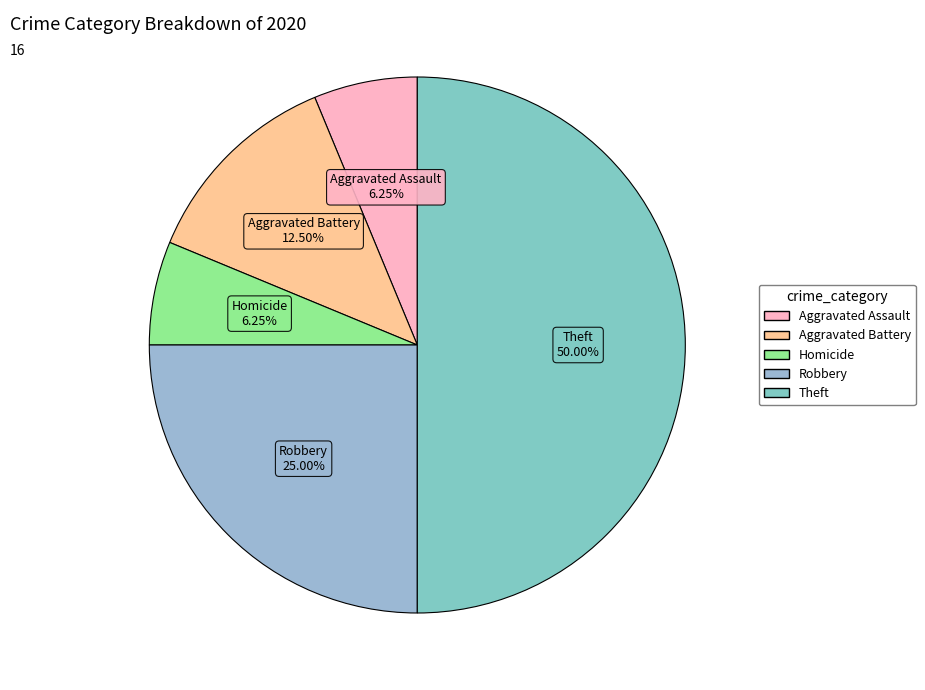

Count the number of slices in the pie.

5